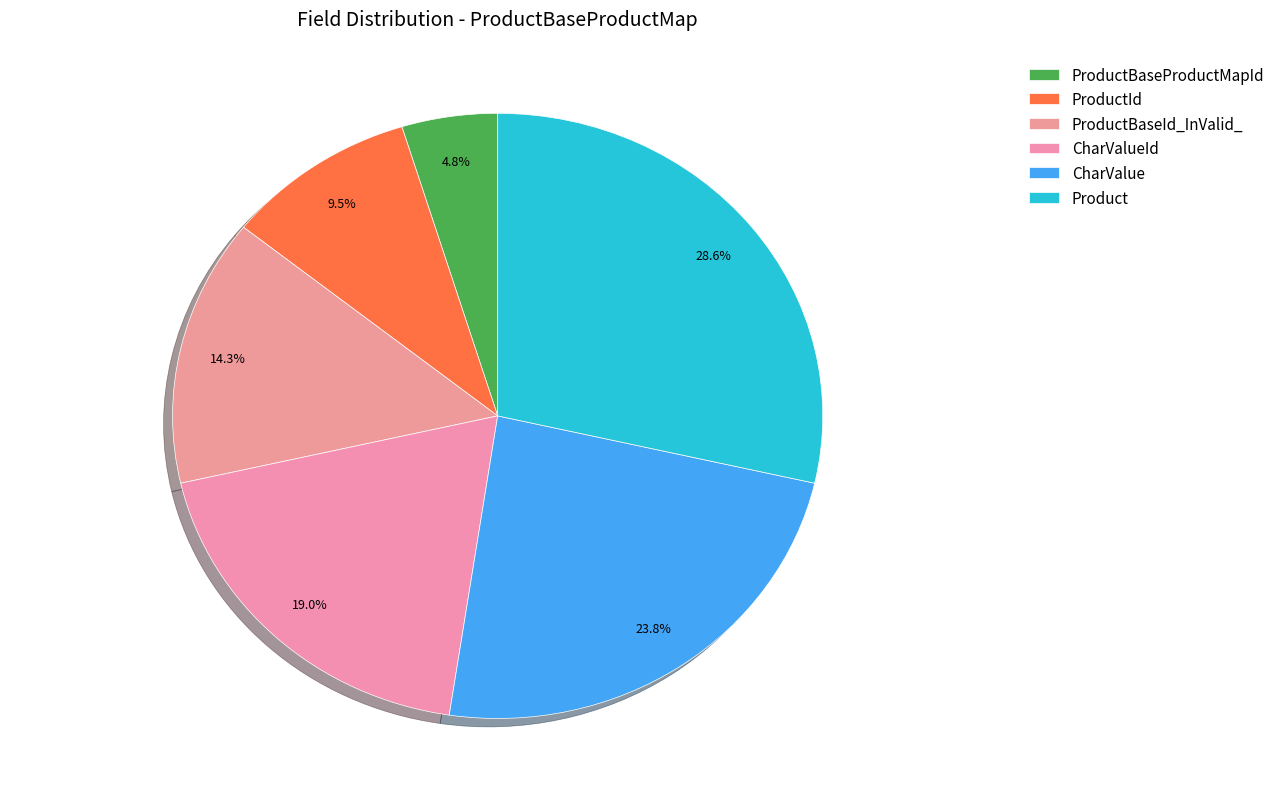

To the nearest percent, what percentage of the pie is ProductId?

10%